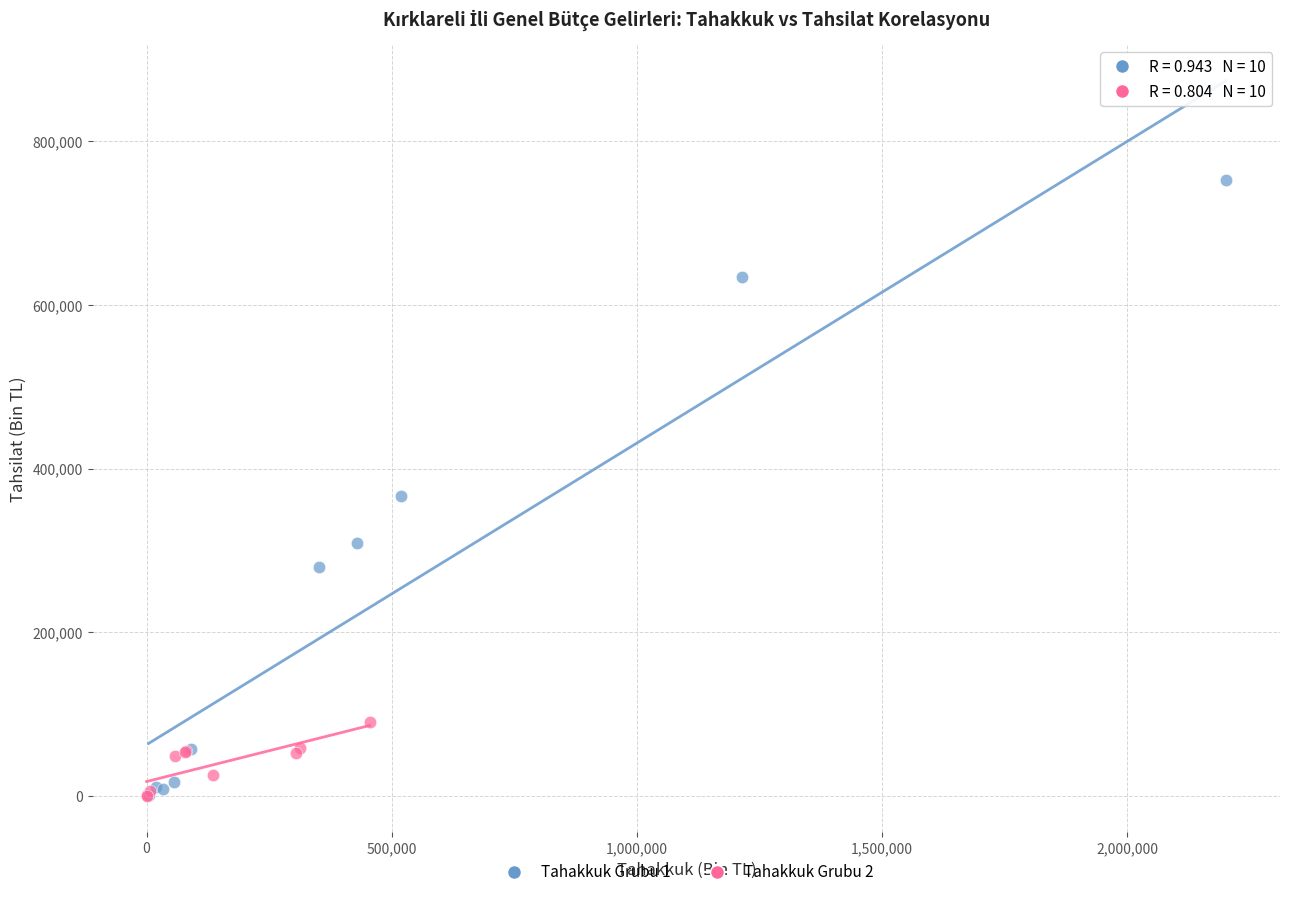

Which series reaches the maximum Y coordinate?

Tahakkuk Grubu 1